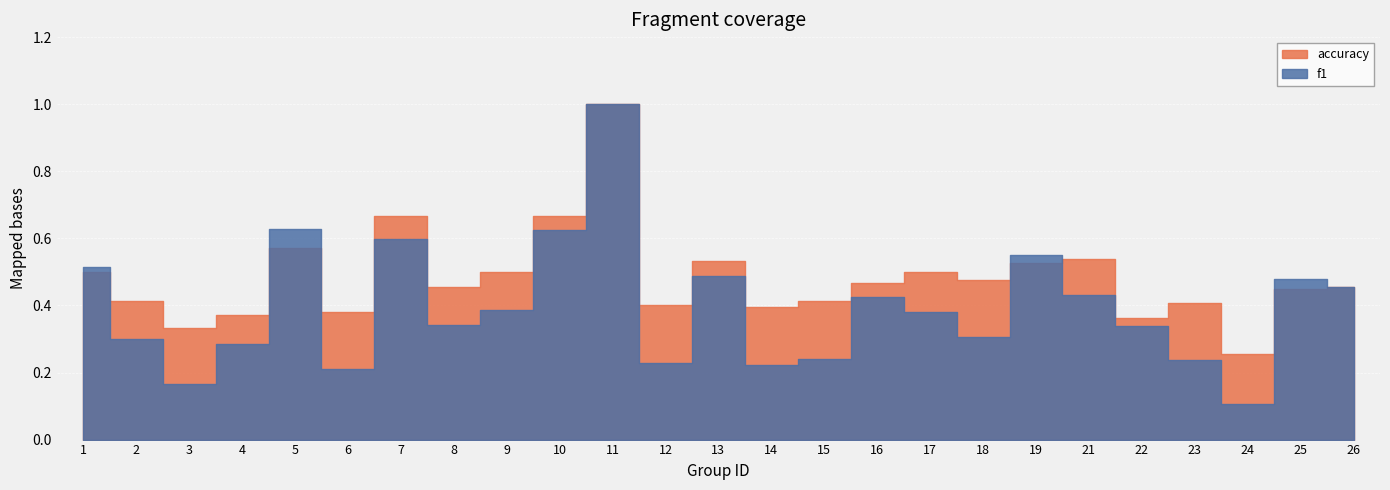

At which category is the sum across all series the highest?

11